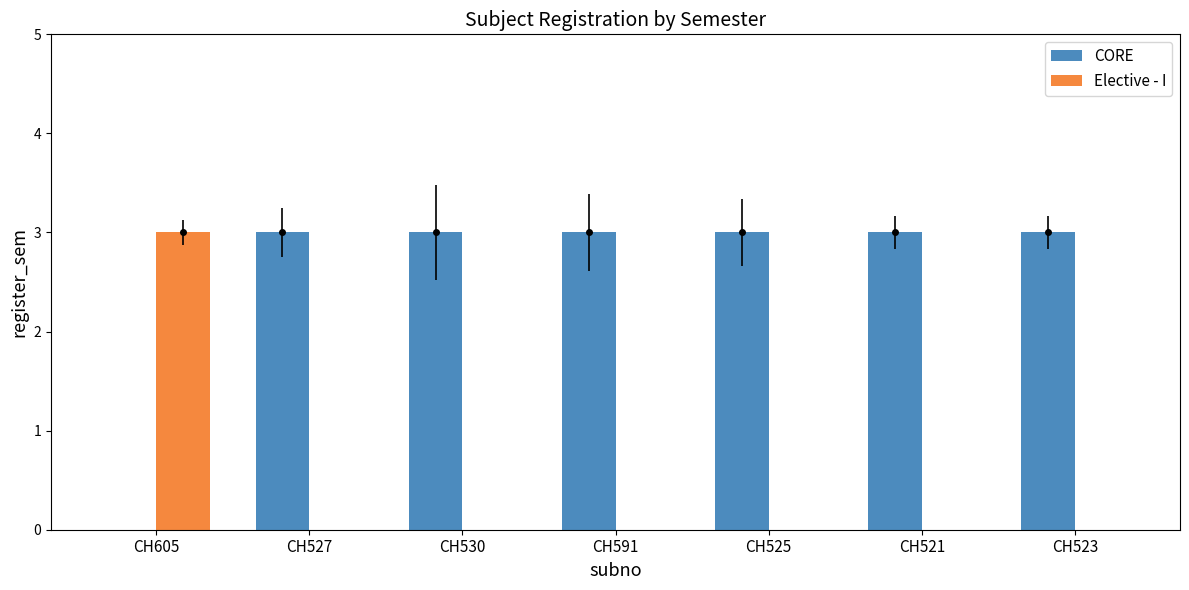

What is the maximum value for CORE?

3